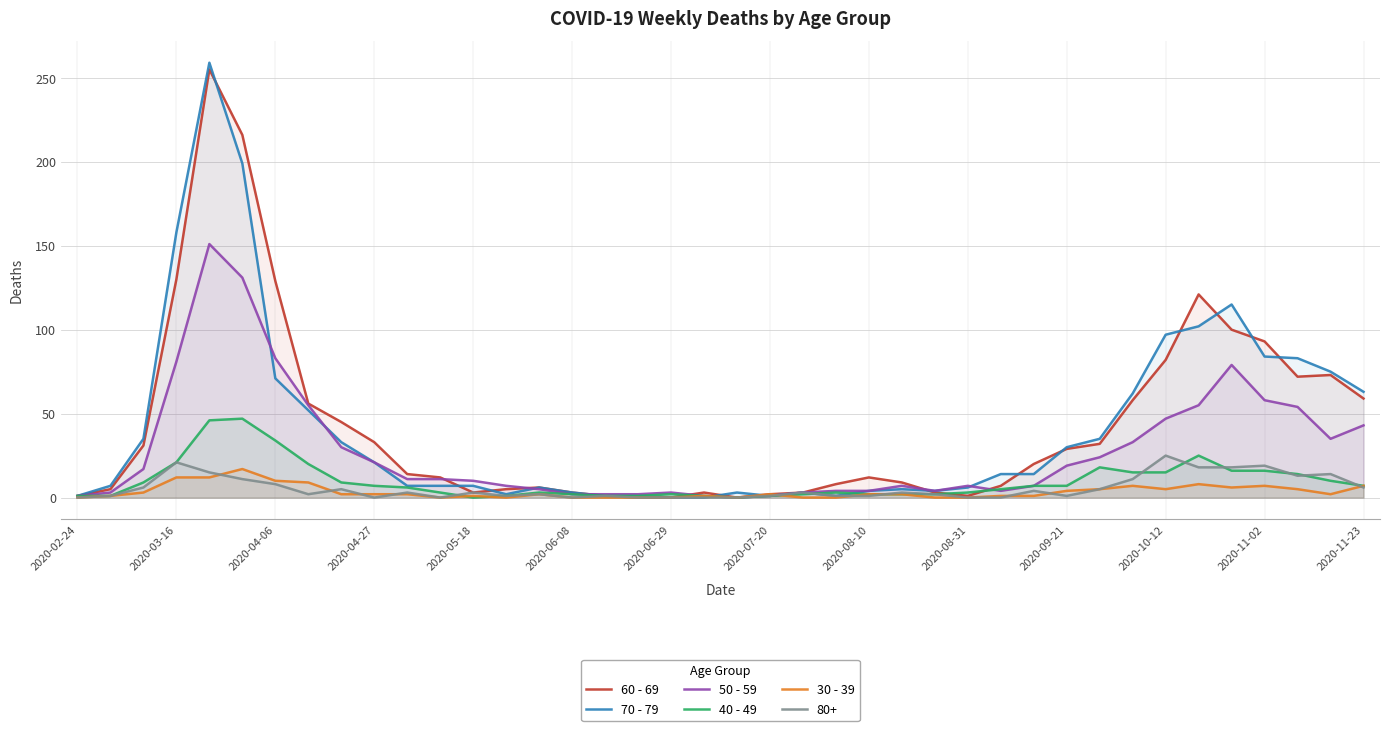

Which series has the largest range (max minus min)?

70 - 79